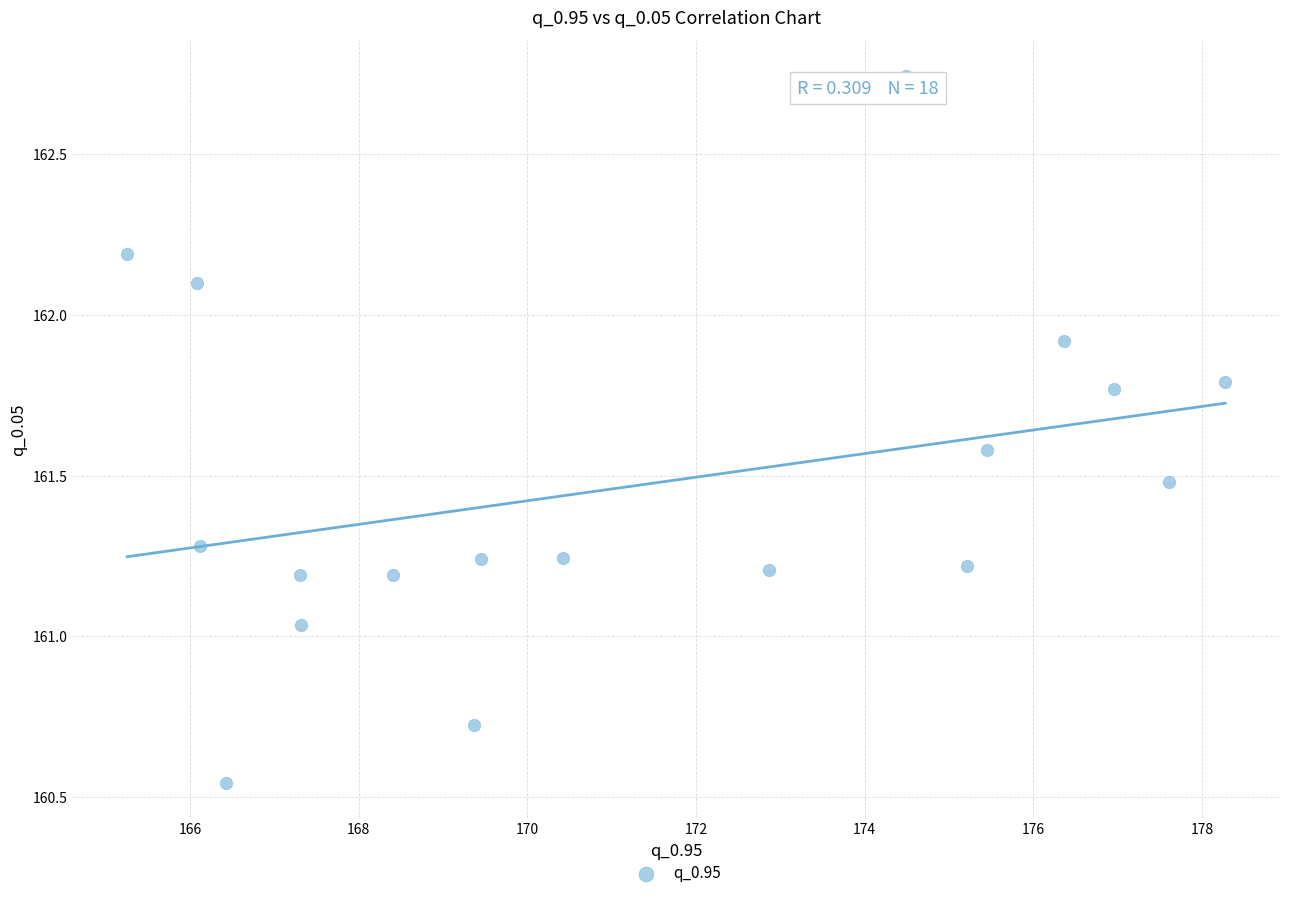

What is the range of X values (max minus min)?

13.0